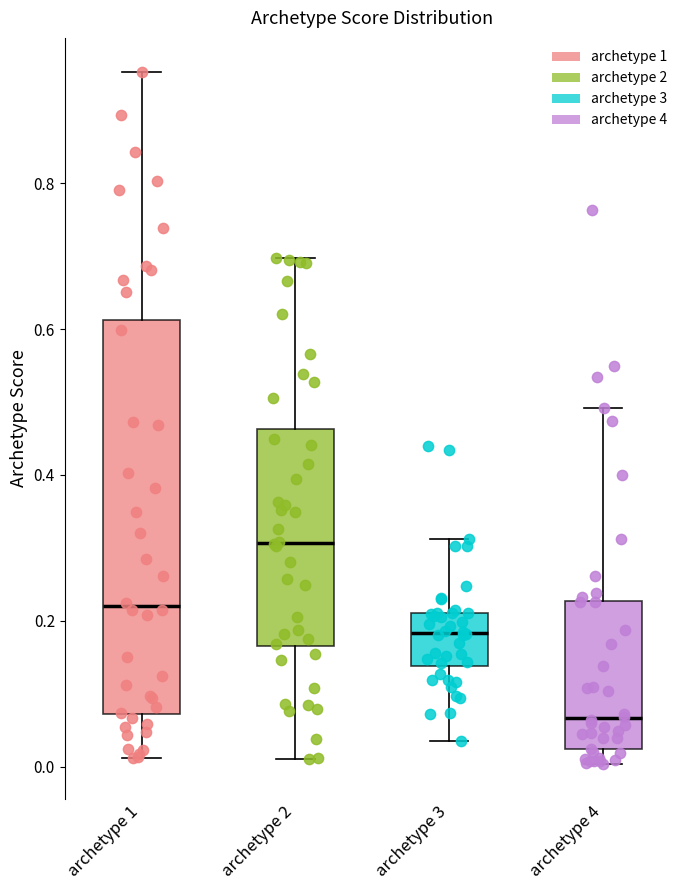

Reading left to right, transcribe this box plot: for each box, give where its median line is, the range the box spans, and where its two whiskers end, as read against the y-axis. The values are not printed on the chart, so give them approximately, as read against the axis.

archetype 1: median 0.22, box 0.08 to 0.62, whiskers 0.02 to 0.96
archetype 2: median 0.30, box 0.16 to 0.46, whiskers 0.00 to 0.70
archetype 3: median 0.18, box 0.14 to 0.22, whiskers 0.04 to 0.32
archetype 4: median 0.06, box 0.02 to 0.22, whiskers 0.00 to 0.50